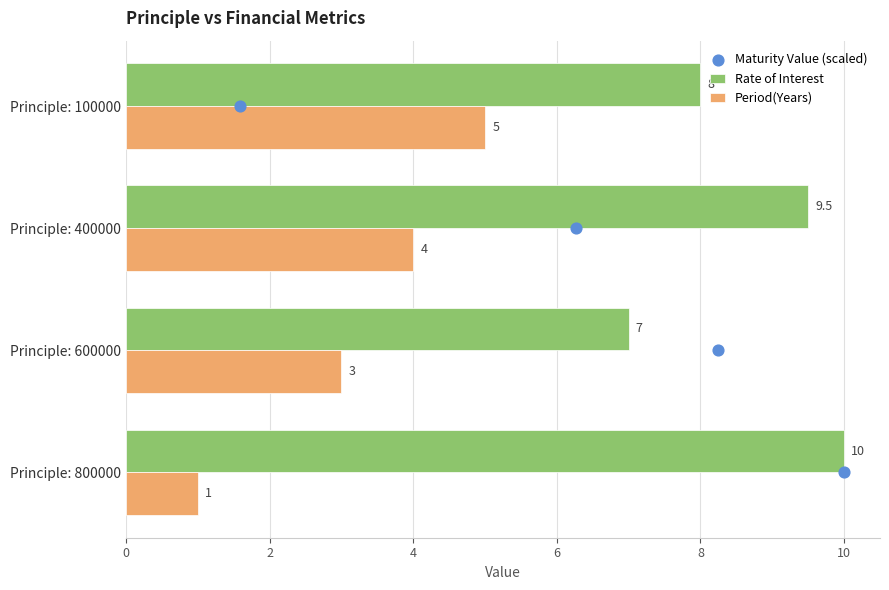

What is the sum of all Period(Years) values?

13.0